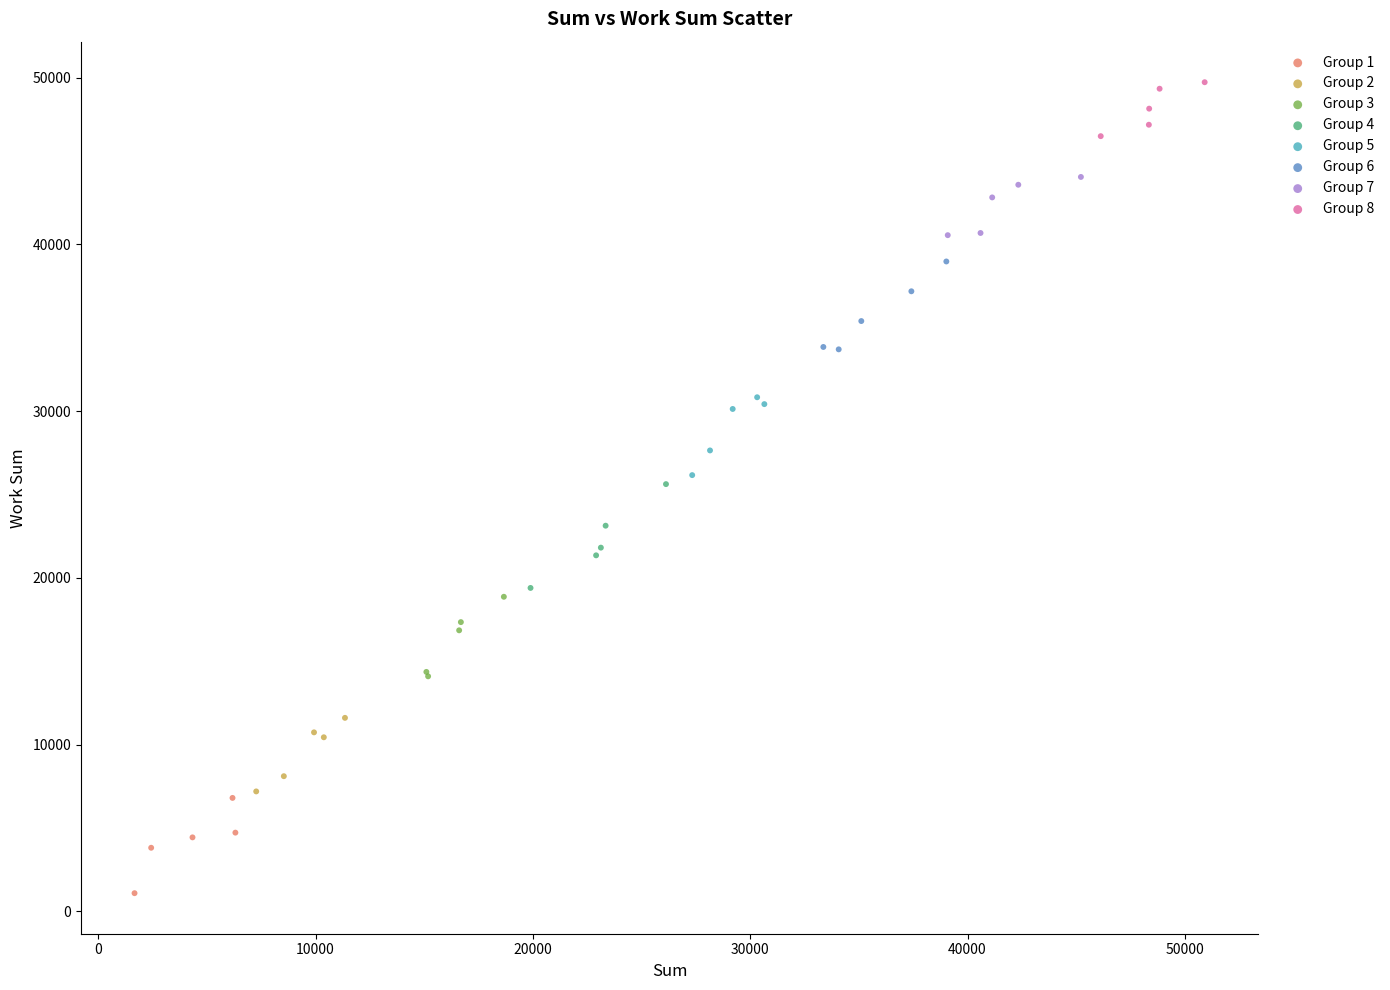

Which series contains the lowest Y value?

Group 1